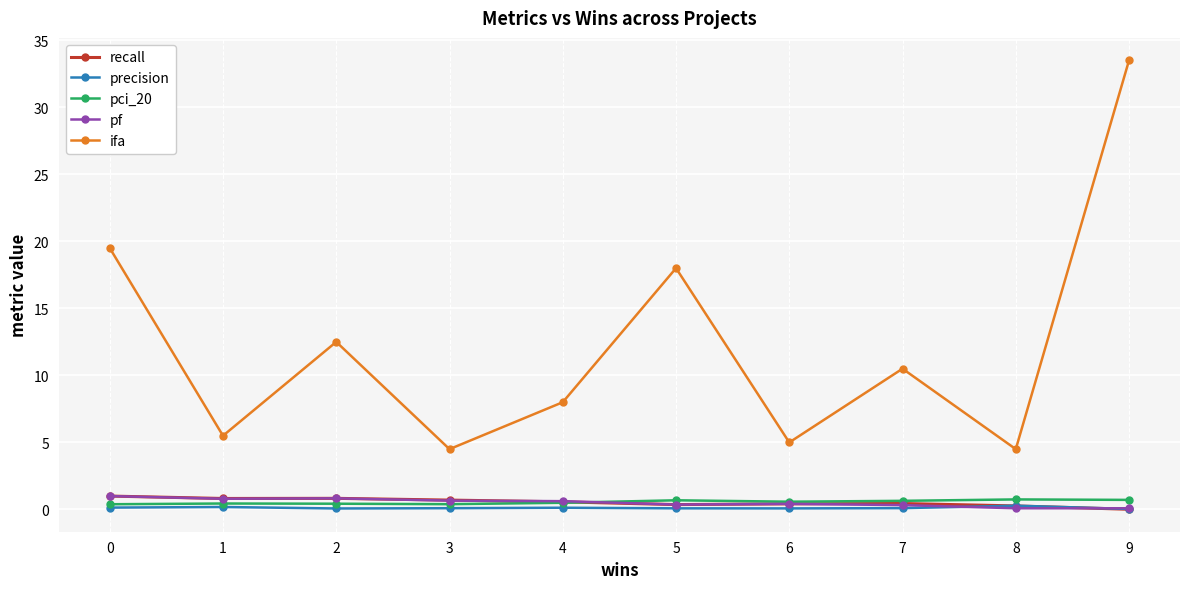

How many interior local peaks does the ifa series have?

3